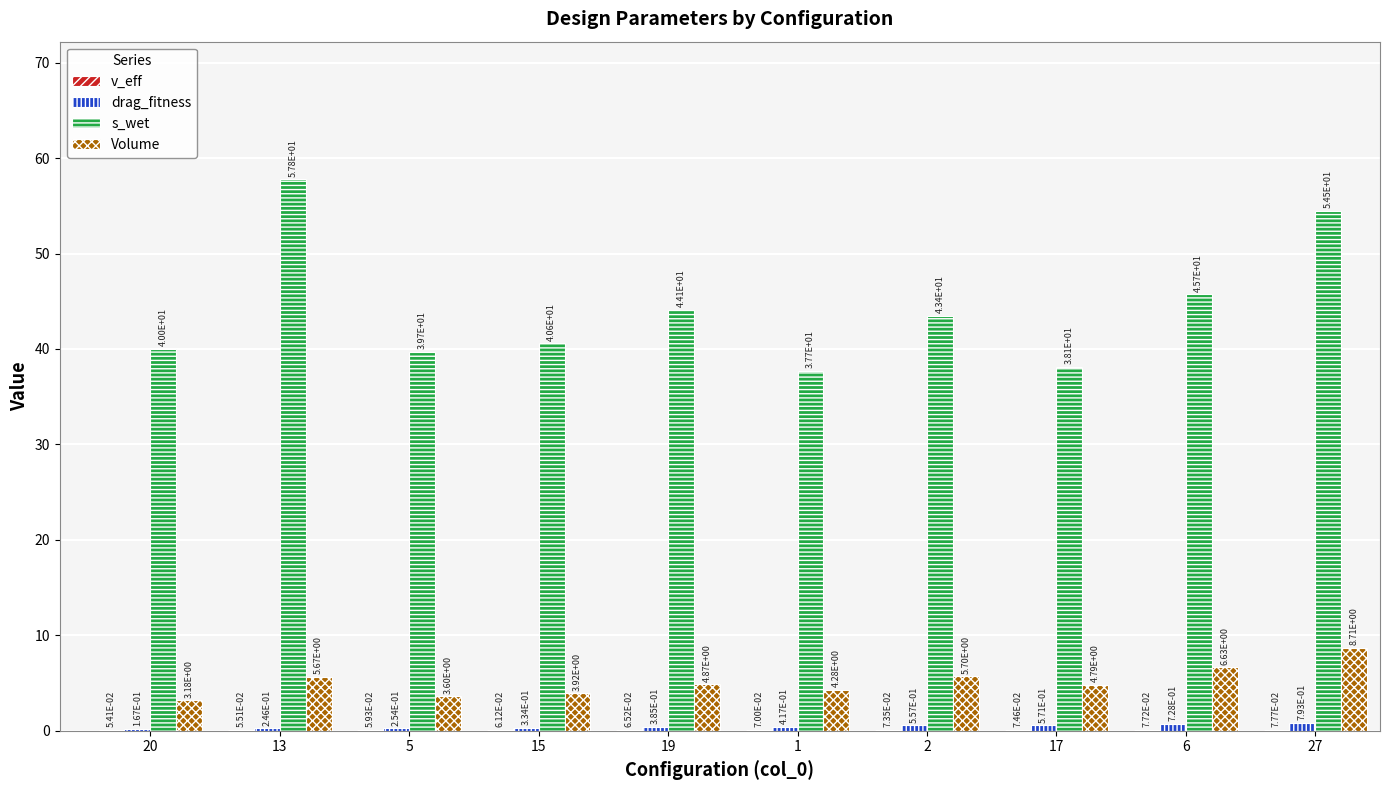

What is the sum of the drag_fitness values at 13 and 6?

1.0